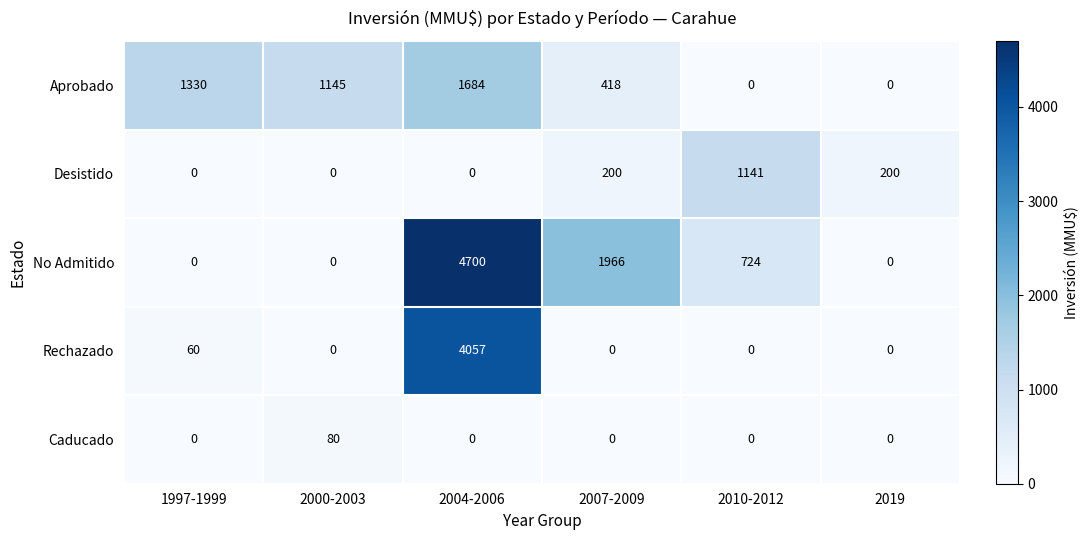

At which label is Rechazado closest to 2028?

1997-1999